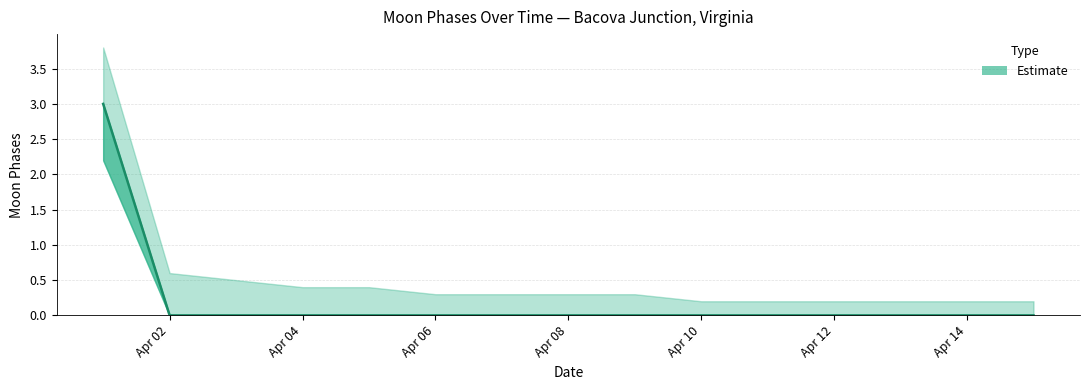

Reading left to right, list all the values displayed in this chart.

Moon Phases: 3.0	0.0	0.0	0.0	0.0	0.0	0.0	0.0	0.0	0.0	0.0	0.0	0.0	0.0	0.0
Moon Phases Upper: 3.8	0.6	0.5	0.4	0.4	0.3	0.3	0.3	0.3	0.2	0.2	0.2	0.2	0.2	0.2
Moon Phases Lower: 2.2	0.0	0.0	0.0	0.0	0.0	0.0	0.0	0.0	0.0	0.0	0.0	0.0	0.0	0.0